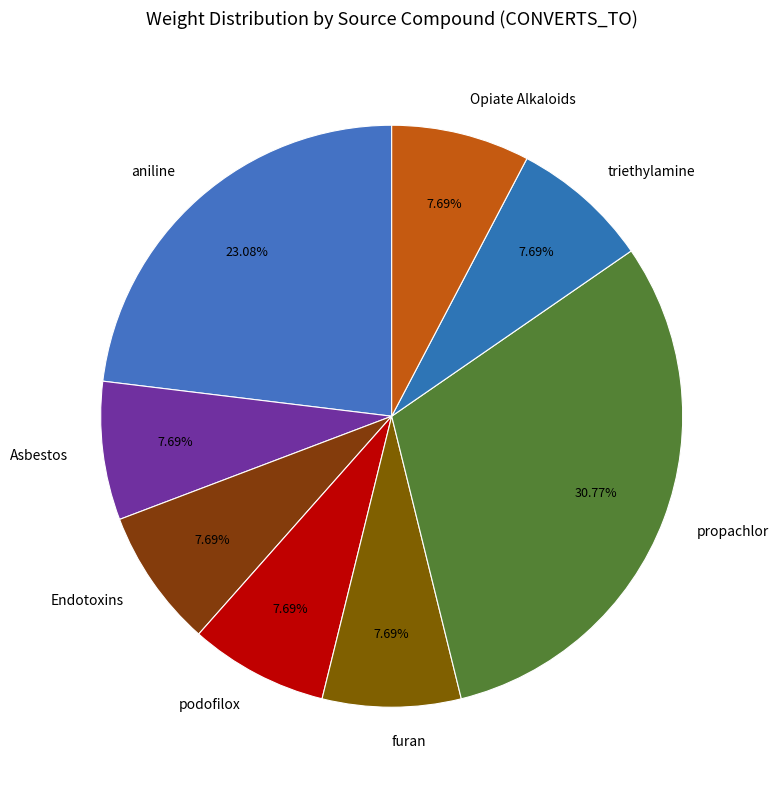

How many slices are in this pie chart?

8